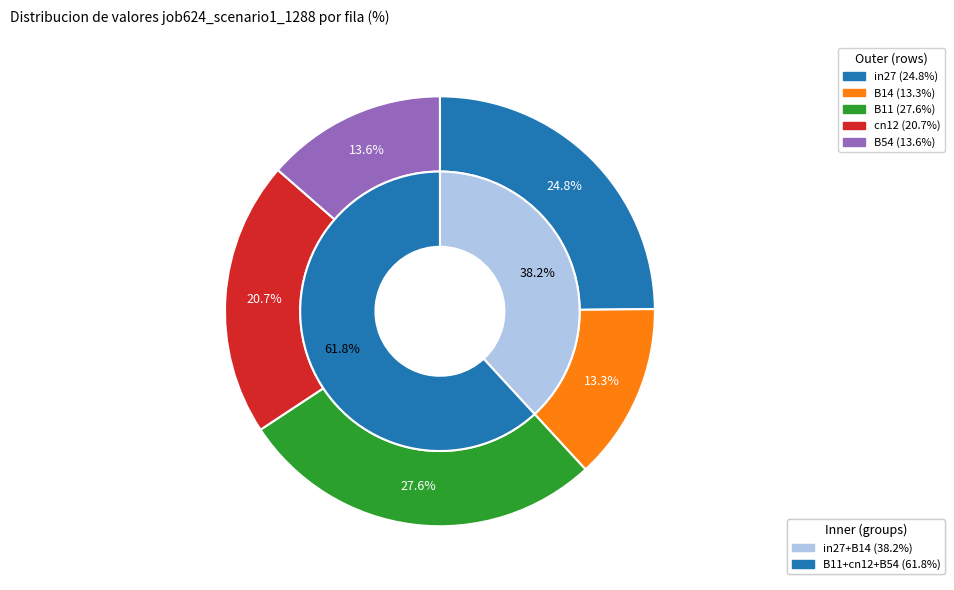

Which category has the smallest portion of the pie?

B14